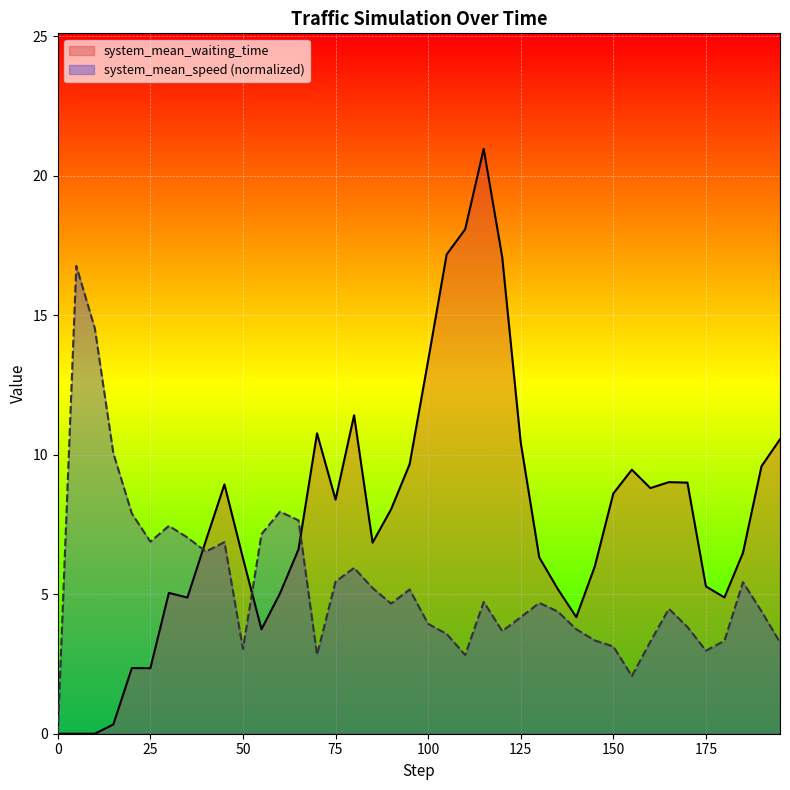

Is the value of system_mean_waiting_time at 125 greater than the value of system_mean_speed (normalized) at 100?

Yes